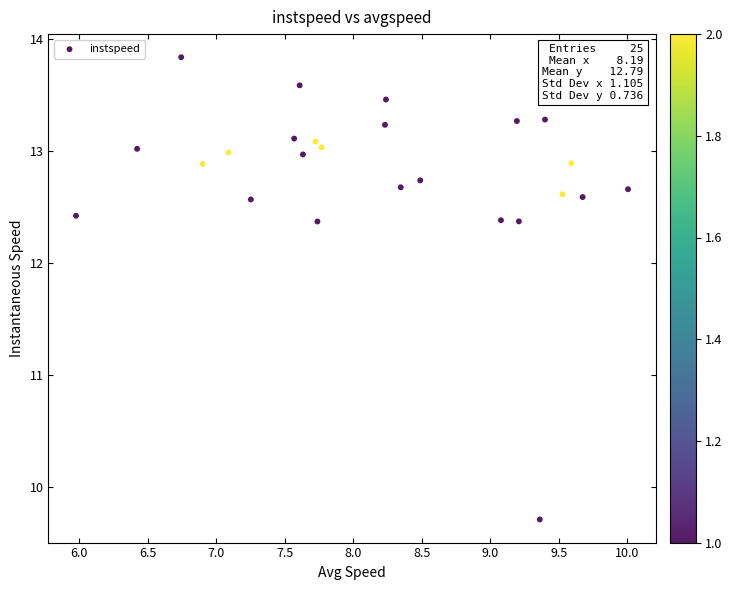

What is the range of X values (max minus min)?

4.0